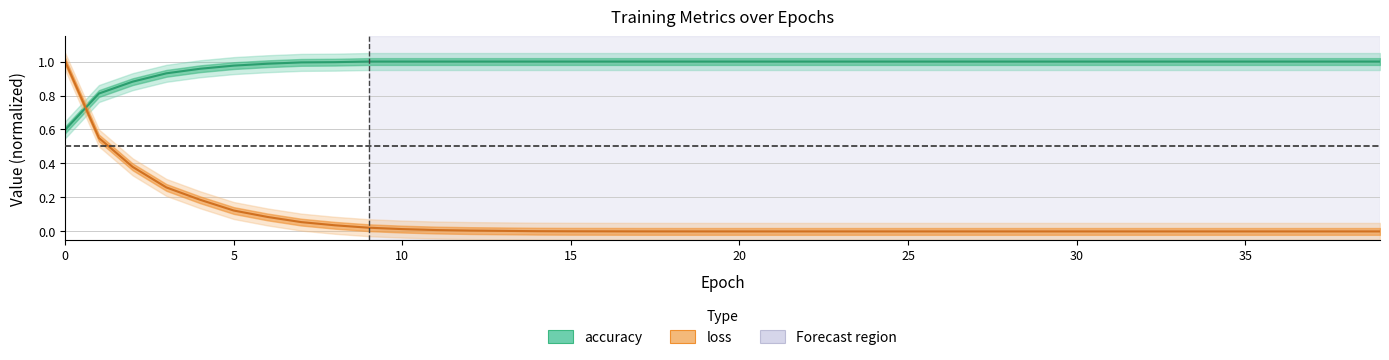

True or false: accuracy has more than 0 interior local peaks.

False